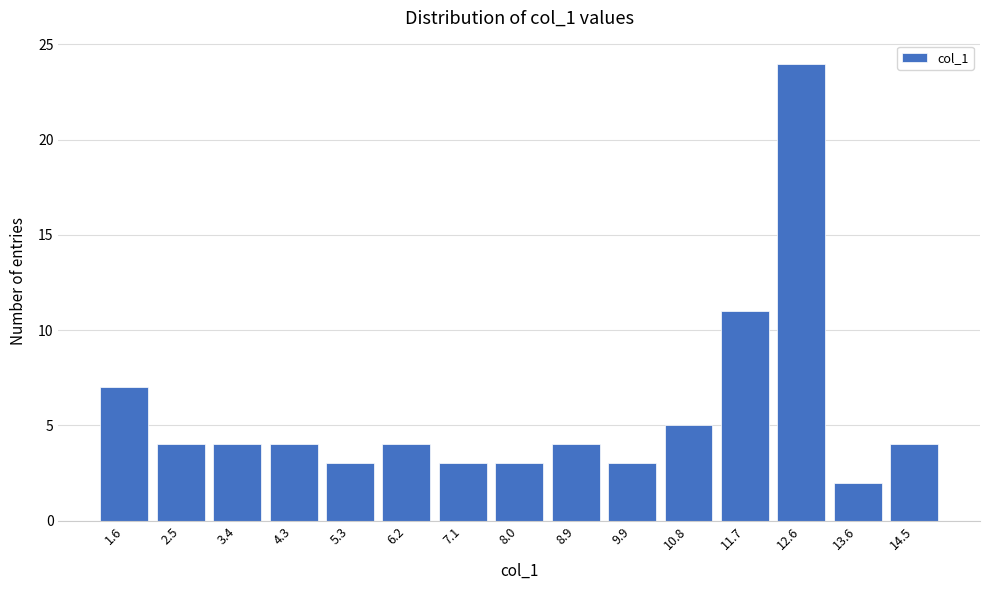

Reading right to left, transcribe all the data shown in this chart.

14.5=4	13.6=2	12.6=24	11.7=11	10.8=5	9.9=3	8.9=4	8.0=3	7.1=3	6.2=4	5.3=3	4.3=4	3.4=4	2.5=4	1.6=7